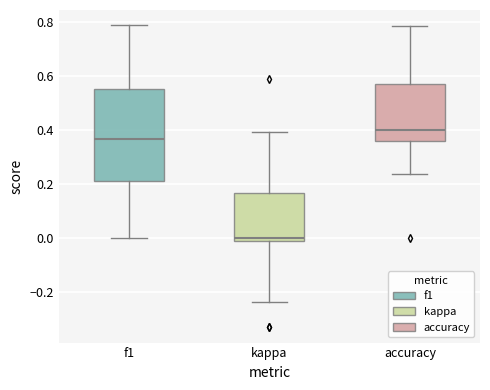

Comparing the boxes themselves (not the whiskers), which one is the tallest?

f1